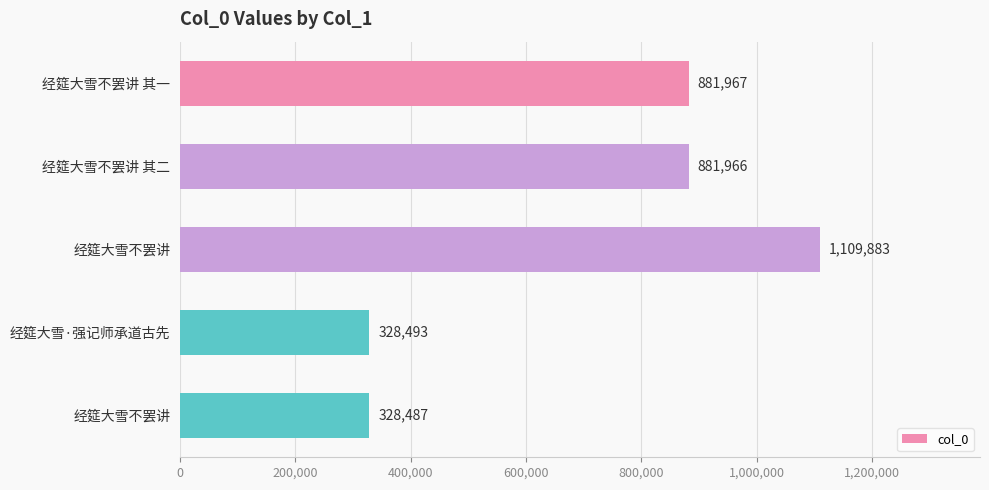

What is the maximum value shown in the chart?

1109883